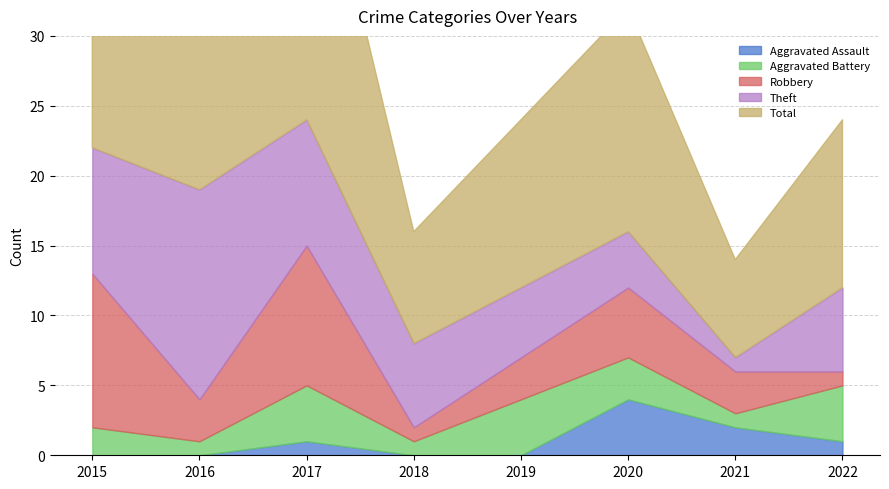

Is the value of Aggravated Battery at 2020 greater than the value of Theft at 2018?

No